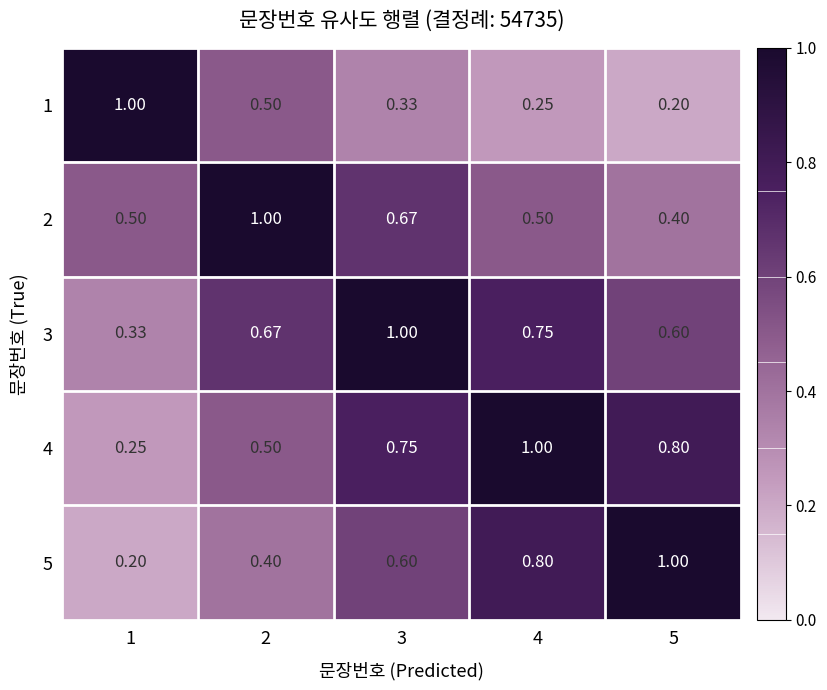

How many categories are shown in the chart?

5